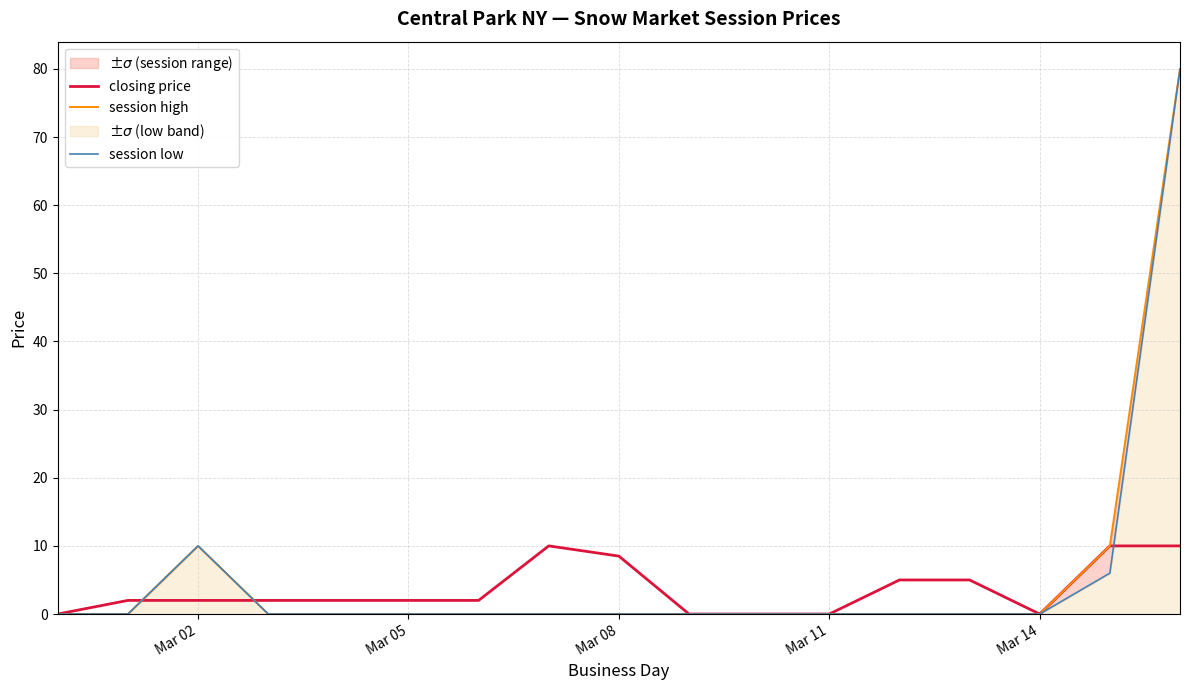

How many series are shown in this chart?

3